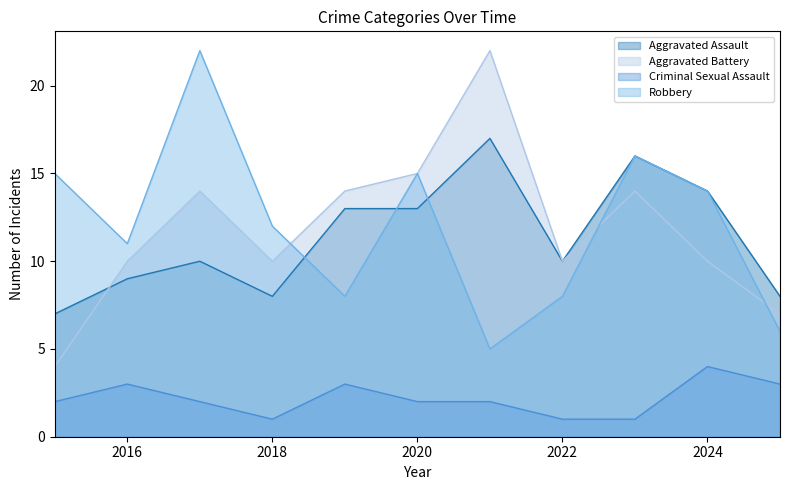

True or false: Criminal Sexual Assault and Robbery intersect in this chart.

False